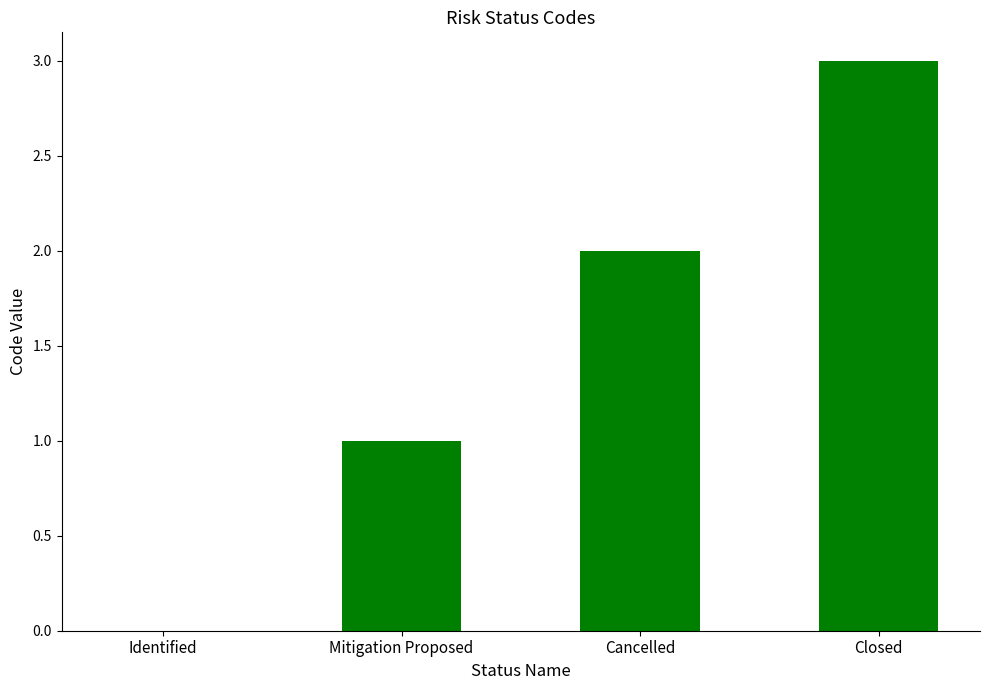

How many distinct data groups are displayed?

1